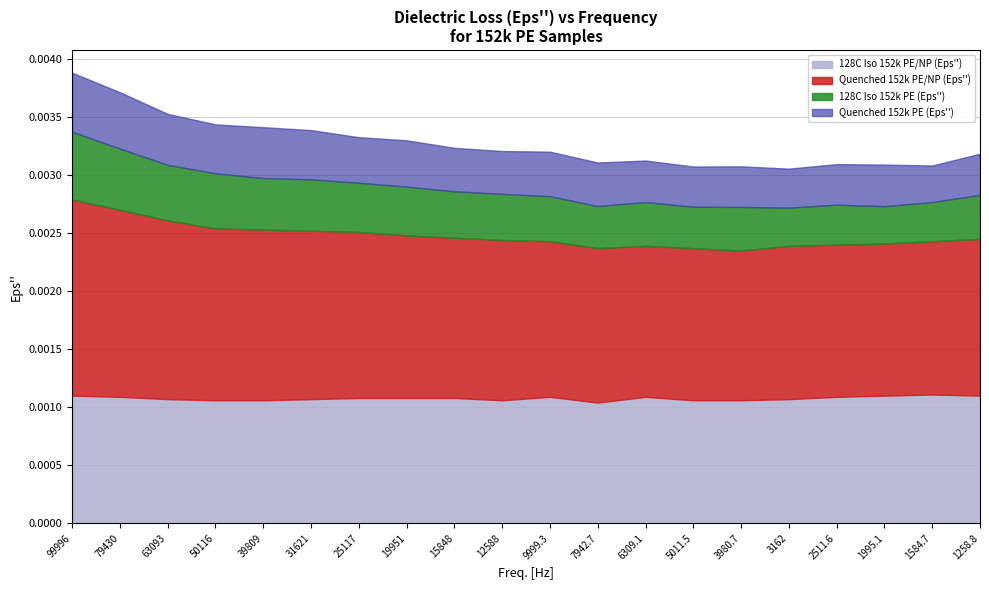

Is the value of 128C Iso 152k PE (Eps'') at 5011.5 greater than the value of 128C Iso 152k PE/NP (Eps'') at 50116?

No